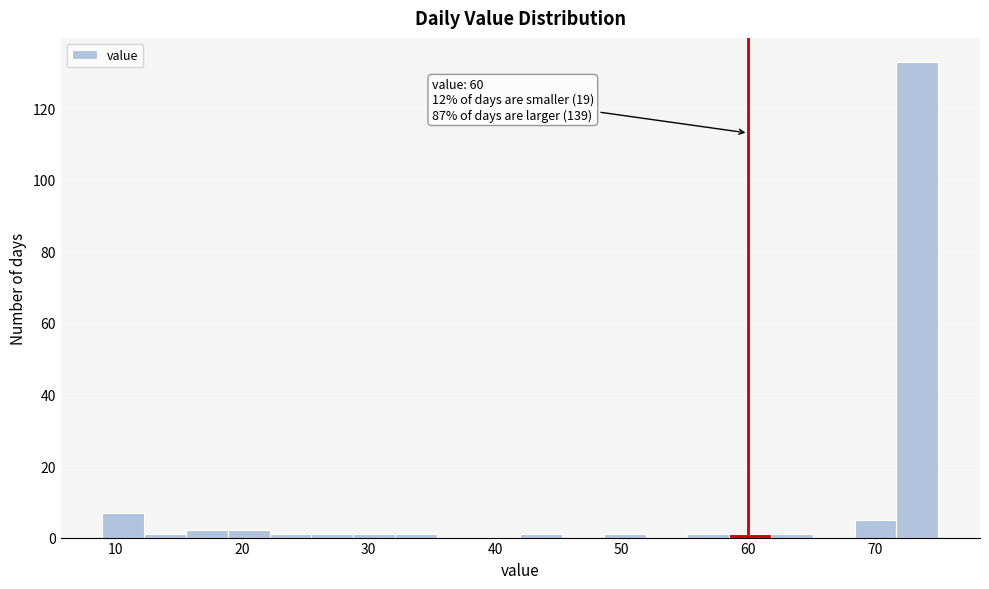

Read against the x-axis, roughly where is the centre of the tallest bar?

73